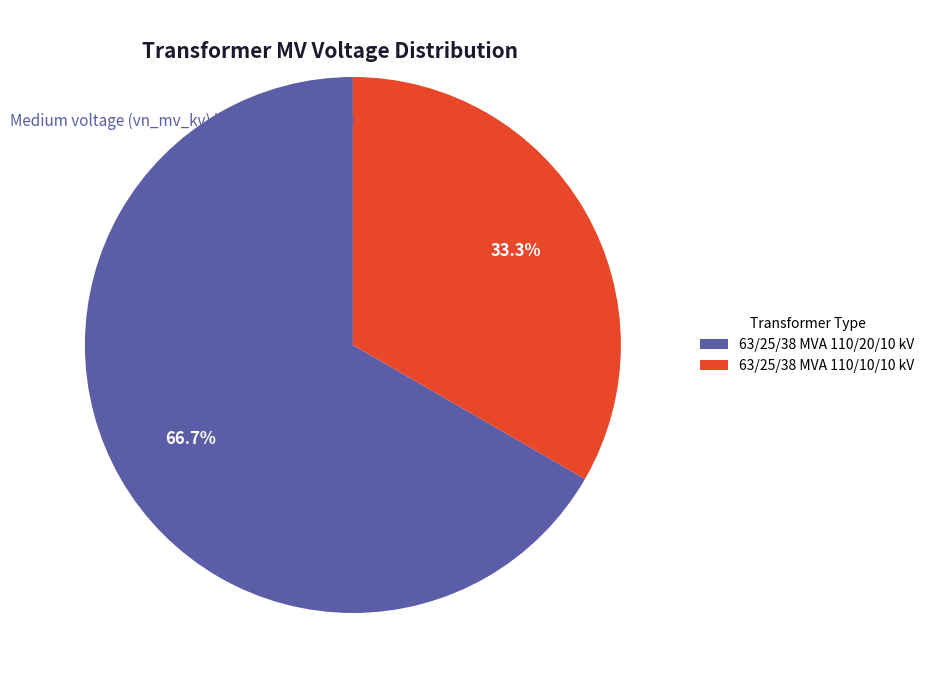

Is it true that 63/25/38 MVA 110/10/10 kV is 33% of the pie?

True